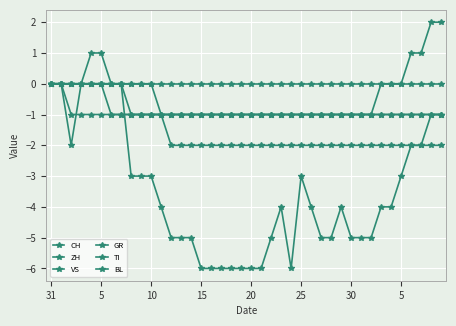

Is this an area chart (filled region under the line)?

No